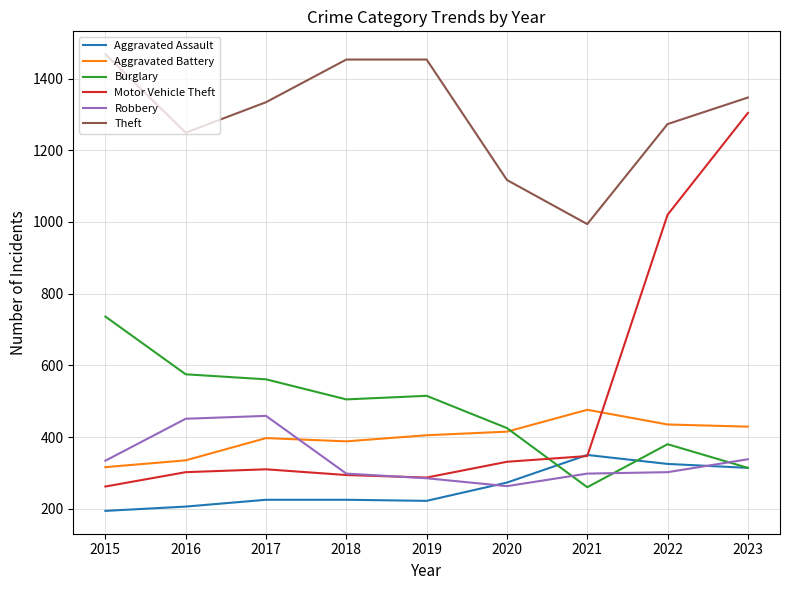

Which series has the widest spread of values?

Motor Vehicle Theft